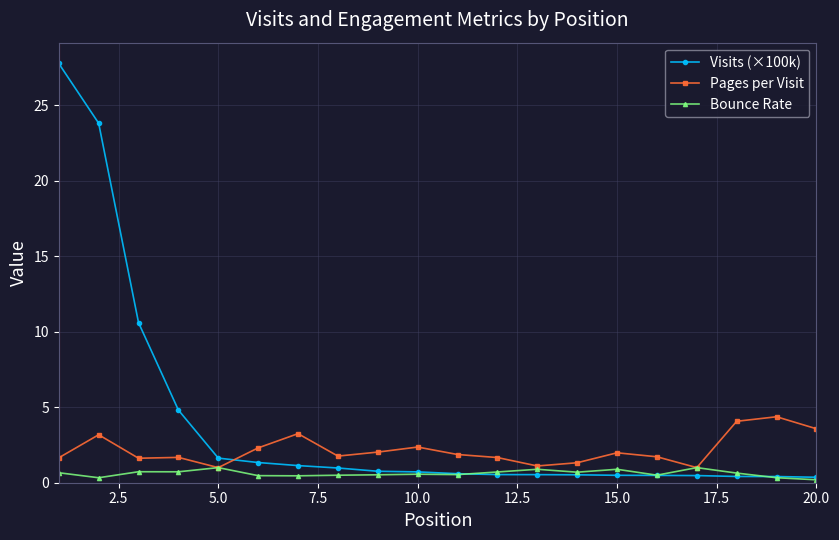

True or false: Pages per Visit has more than 0 interior local peaks.

True